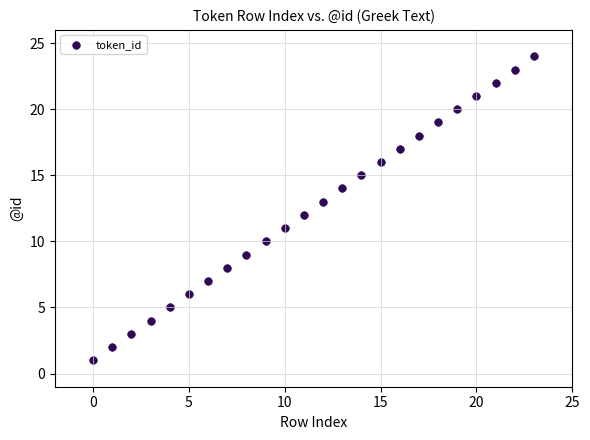

What is the range of Y values (max minus min)?

23